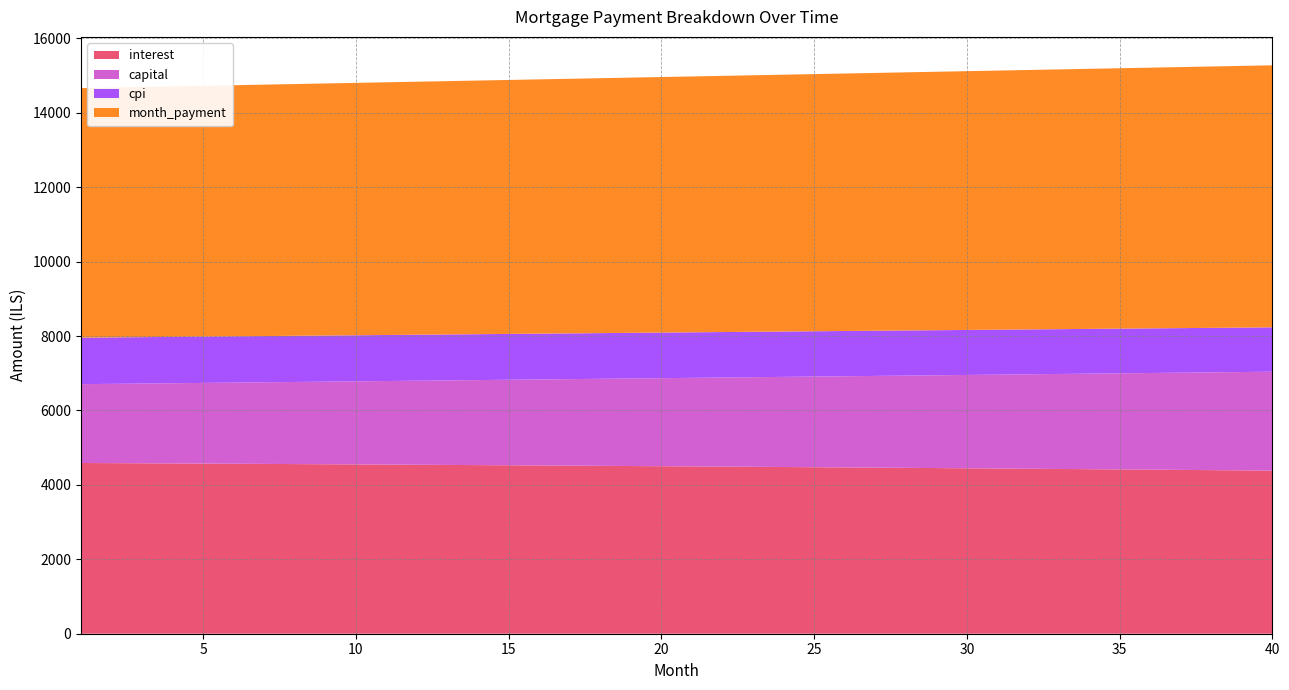

Reading left to right, transcribe all the data shown in this chart.

interest: 1=4589.1	2=4585.1	3=4581.0	4=4576.9	5=4572.7	6=4568.5	7=4564.2	8=4559.8	9=4555.4	10=4550.9	11=4546.4	12=4541.7	13=4537.0	14=4532.3	15=4527.5	16=4522.6	17=4517.6	18=4512.6	19=4507.5	20=4502.3	21=4497.1	22=4491.8	23=4486.4	24=4481.0	25=4475.5	26=4469.9	27=4464.2	28=4458.5	29=4452.7	30=4446.8	31=4440.8	32=4434.8	33=4428.7	34=4422.5	35=4416.3	36=4409.9	37=4403.5	38=4397.0	39=4390.5	40=4383.8
capital: 1=2119.0	2=2131.4	3=2143.8	4=2156.4	5=2168.9	6=2181.6	7=2194.3	8=2207.2	9=2220.0	10=2233.0	11=2246.0	12=2259.2	13=2272.4	14=2285.6	15=2299.0	16=2312.4	17=2325.9	18=2339.5	19=2353.1	20=2366.9	21=2380.7	22=2394.6	23=2408.6	24=2422.6	25=2436.8	26=2451.0	27=2465.3	28=2479.7	29=2494.2	30=2508.8	31=2523.4	32=2538.2	33=2553.0	34=2567.9	35=2582.9	36=2598.0	37=2613.1	38=2628.4	39=2643.7	40=2659.2
cpi: 1=1248.9	2=1247.8	3=1246.7	4=1245.6	5=1244.4	6=1243.2	7=1242.0	8=1240.8	9=1239.6	10=1238.4	11=1237.1	12=1235.8	13=1234.5	14=1233.2	15=1231.9	16=1230.5	17=1229.2	18=1227.8	19=1226.4	20=1224.9	21=1223.5	22=1222.0	23=1220.6	24=1219.1	25=1217.5	26=1216.0	27=1214.4	28=1212.8	29=1211.2	30=1209.6	31=1208.0	32=1206.3	33=1204.6	34=1202.9	35=1201.2	36=1199.5	37=1197.7	38=1195.9	39=1194.1	40=1192.3
month_payment: 1=6708.1	2=6716.5	3=6724.9	4=6733.3	5=6741.7	6=6750.1	7=6758.5	8=6767.0	9=6775.5	10=6783.9	11=6792.4	12=6800.9	13=6809.4	14=6817.9	15=6826.4	16=6835.0	17=6843.5	18=6852.1	19=6860.6	20=6869.2	21=6877.8	22=6886.4	23=6895.0	24=6903.6	25=6912.2	26=6920.9	27=6929.5	28=6938.2	29=6946.9	30=6955.5	31=6964.2	32=6972.9	33=6981.7	34=6990.4	35=6999.1	36=7007.9	37=7016.6	38=7025.4	39=7034.2	40=7043.0